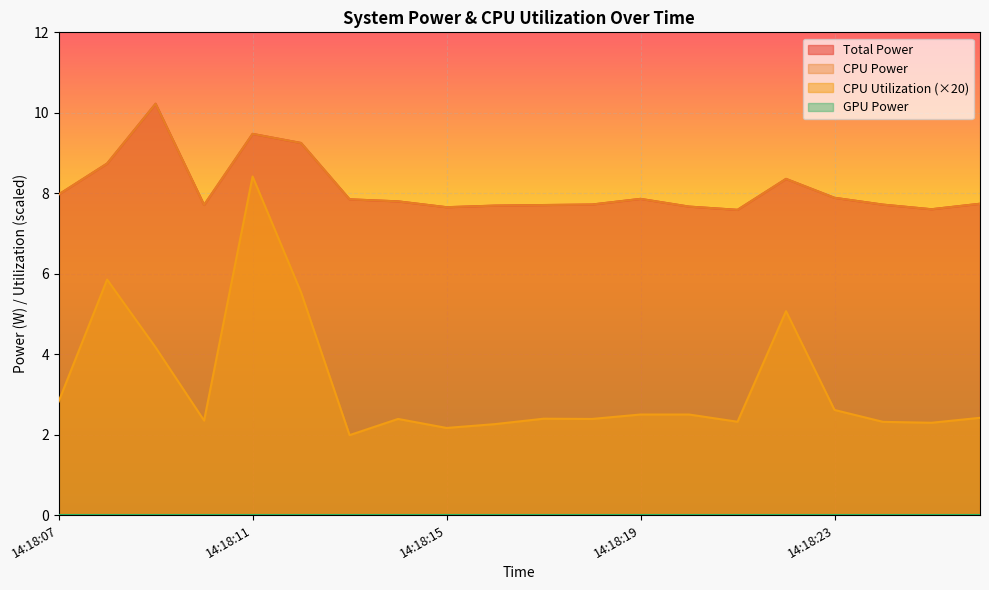

The Total Power series shows 13.1 at 14:18:18. True or false?

False